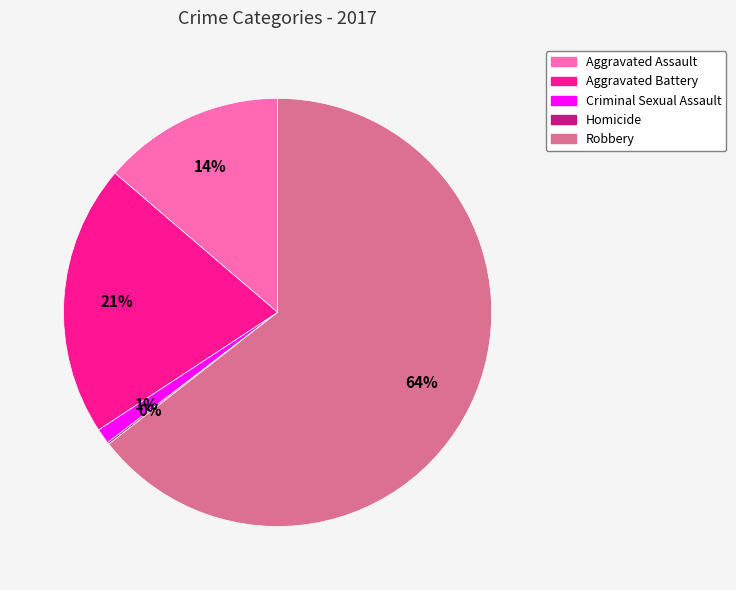

Is the sum of Robbery and Aggravated Battery greater than half?

Yes